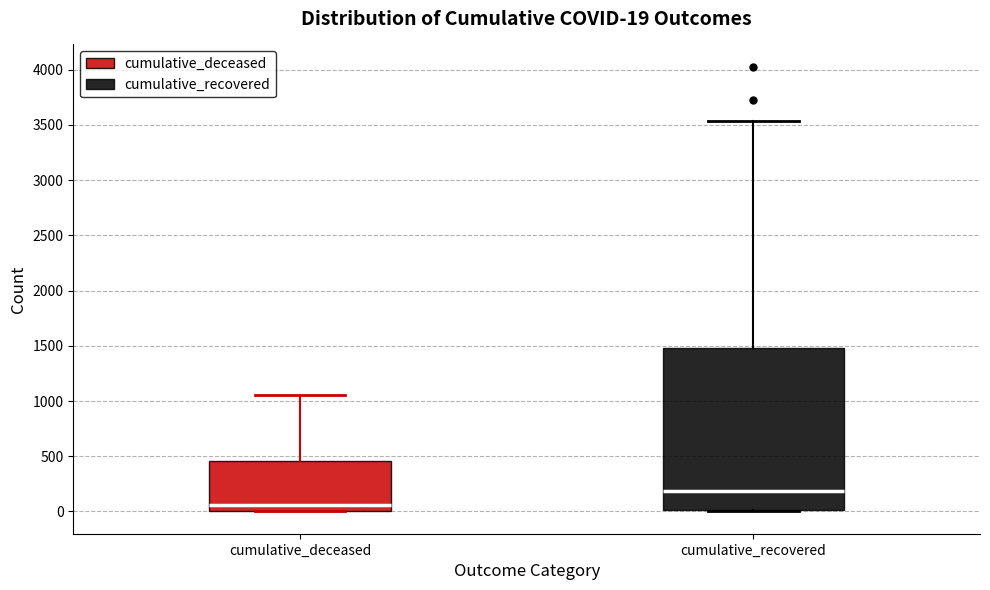

Which box is the tallest, from its lower edge to its upper edge?

cumulative_recovered